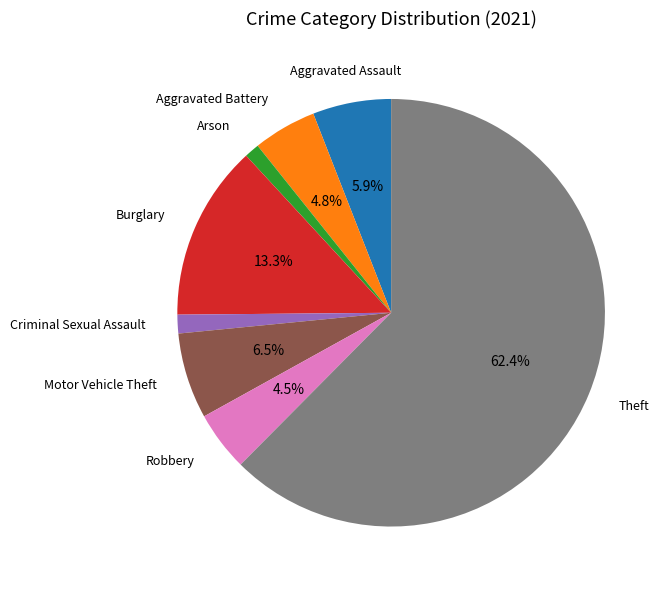

To the nearest percent, what is the difference between the largest and smallest slice percentages?

61%